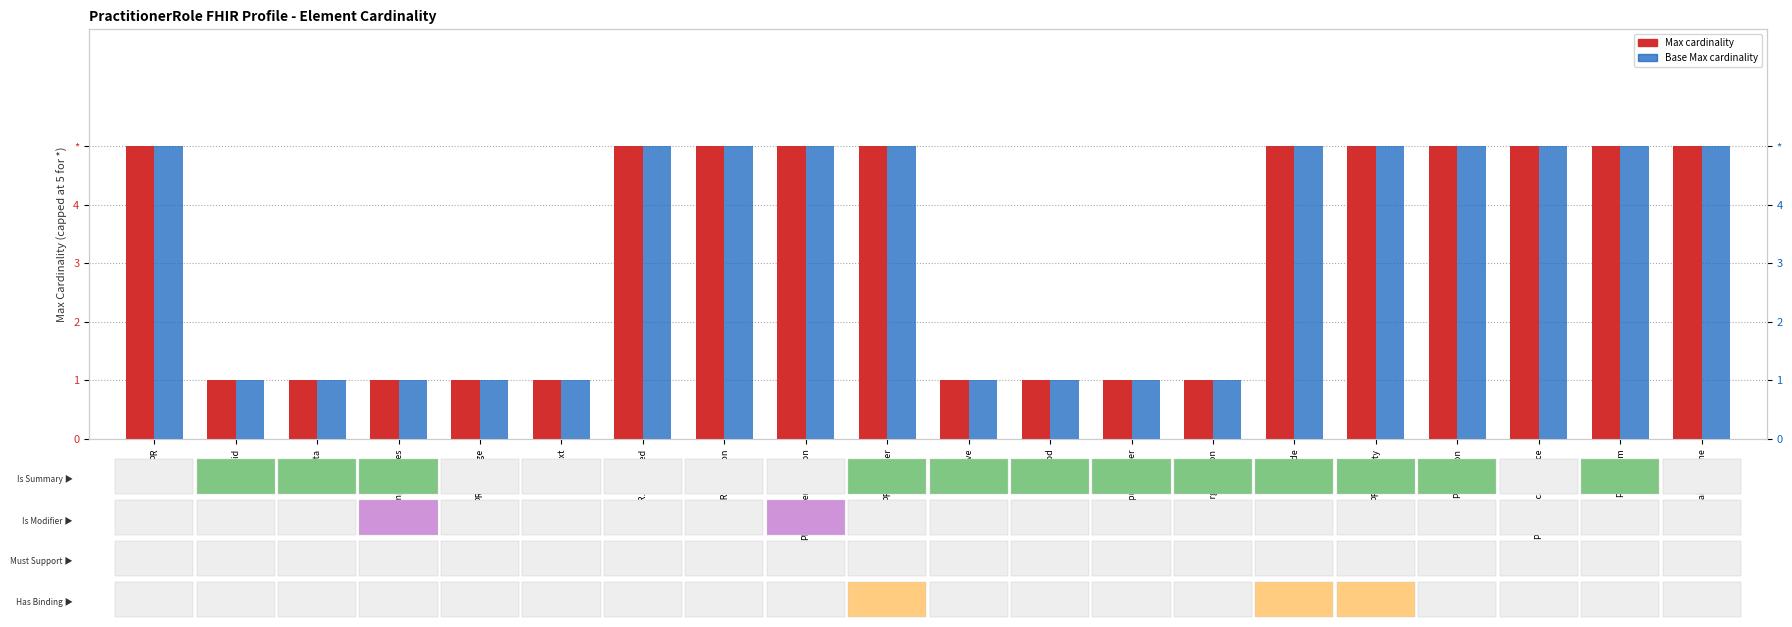

At which label does Base Max reach its peak?

PR